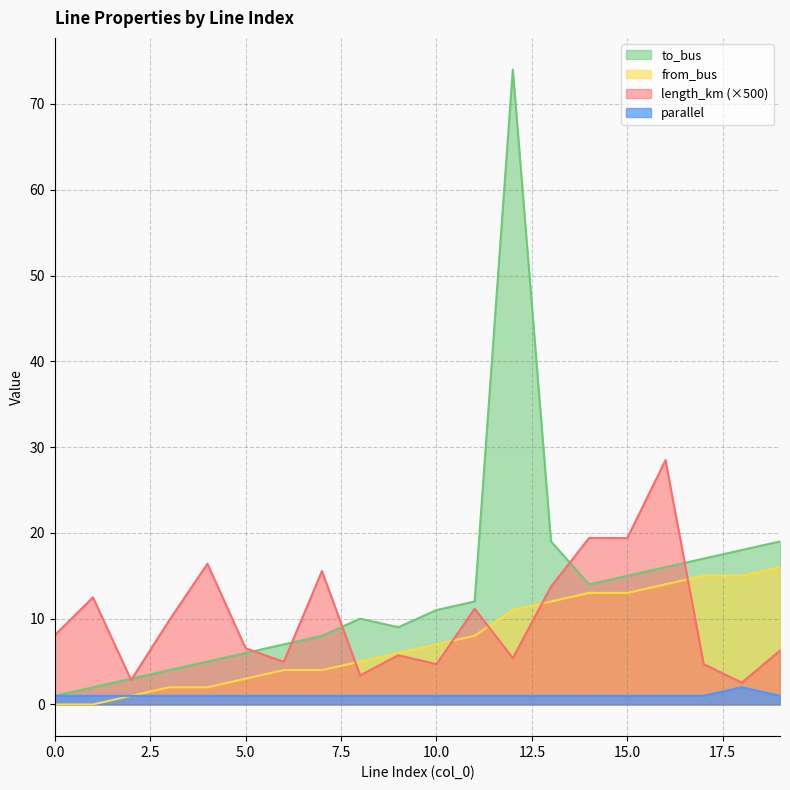

The parallel series shows 1.4 at 15. True or false?

False